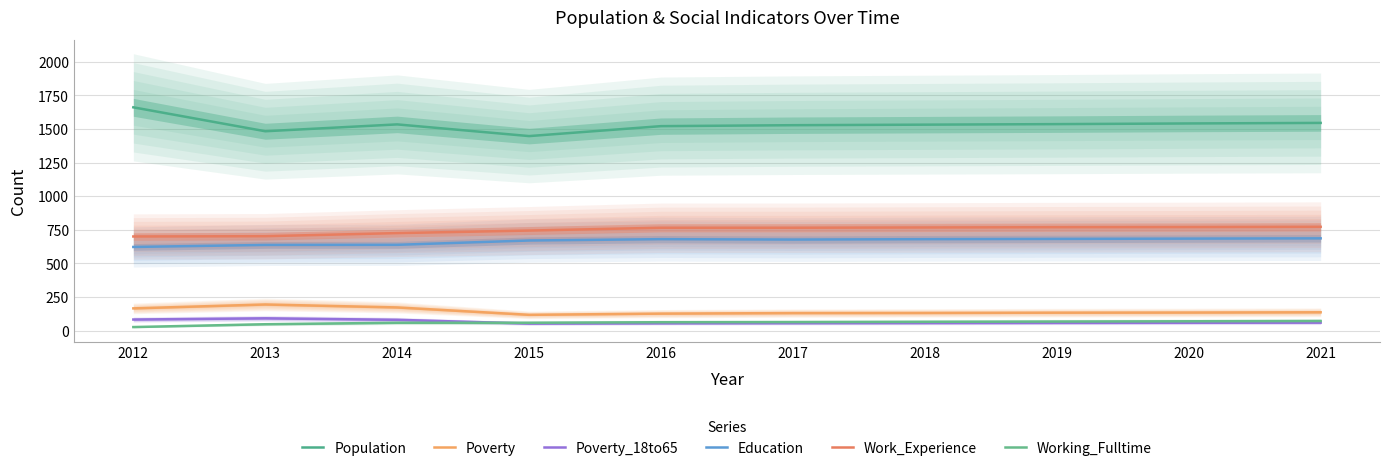

True or false: Work_Experience and Poverty cross at least once.

False